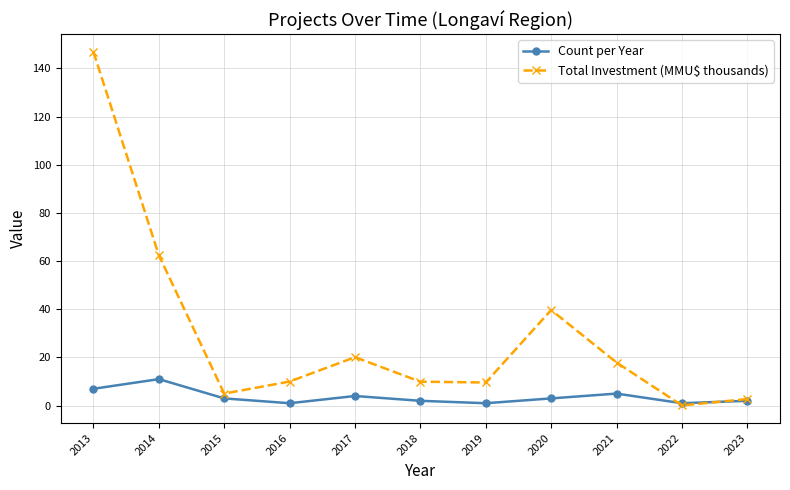

At which category does Total Investment (MMU$ thousands) reach its first local peak?

2017